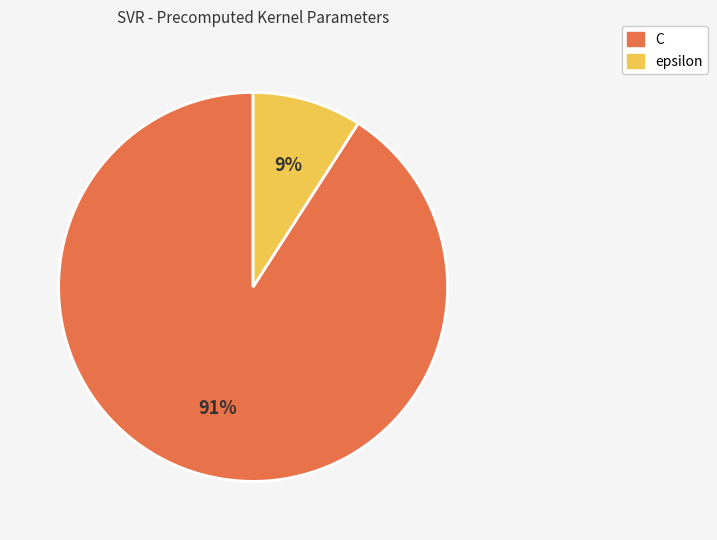

What percentage is the C slice, to the nearest percent?

91%